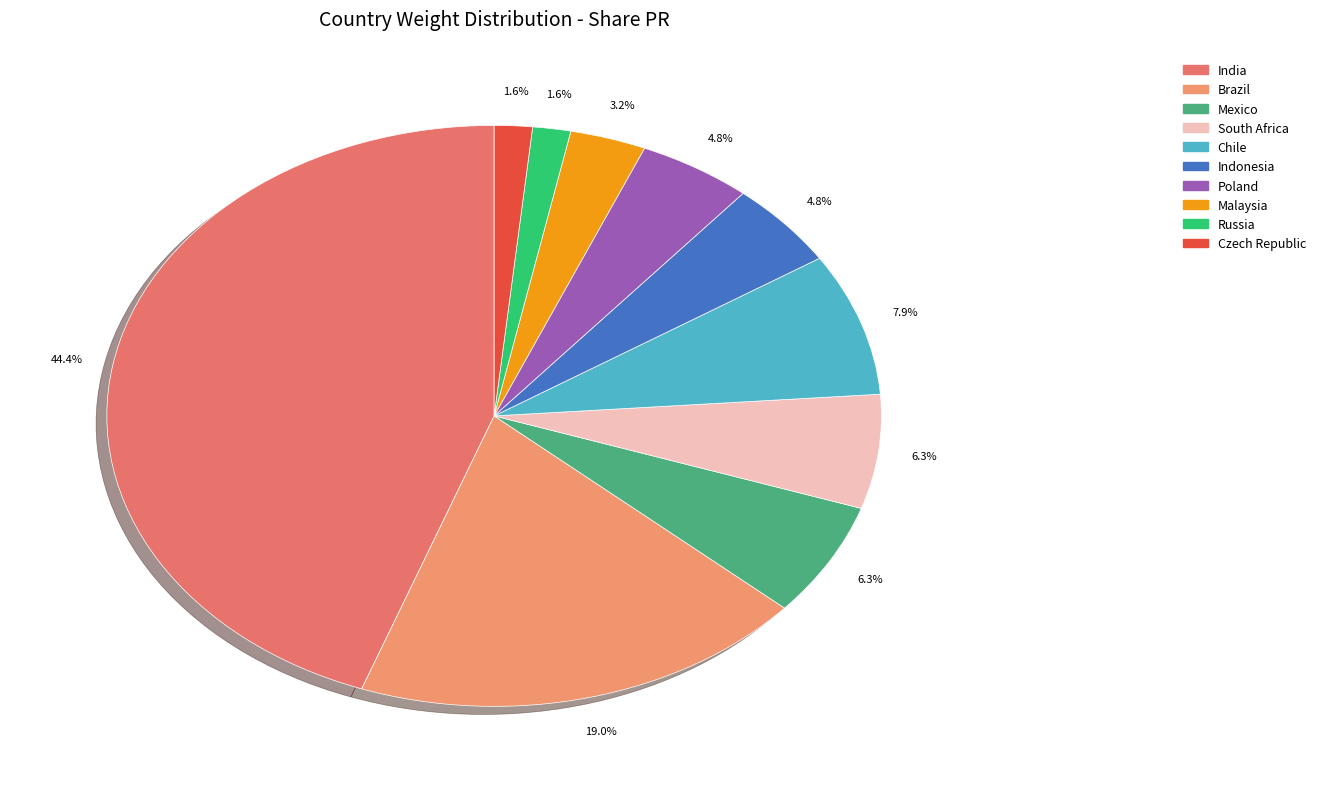

Which has a higher value, Malaysia or Russia?

Malaysia